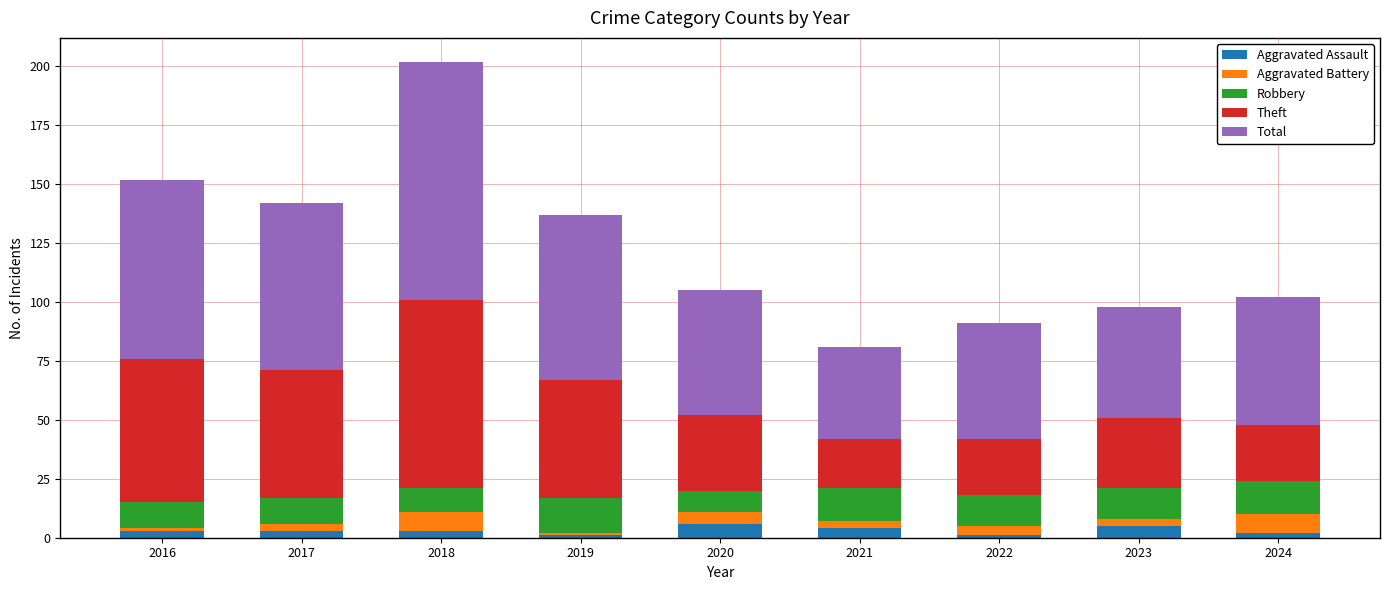

What is the total value across all series at 2022?

91